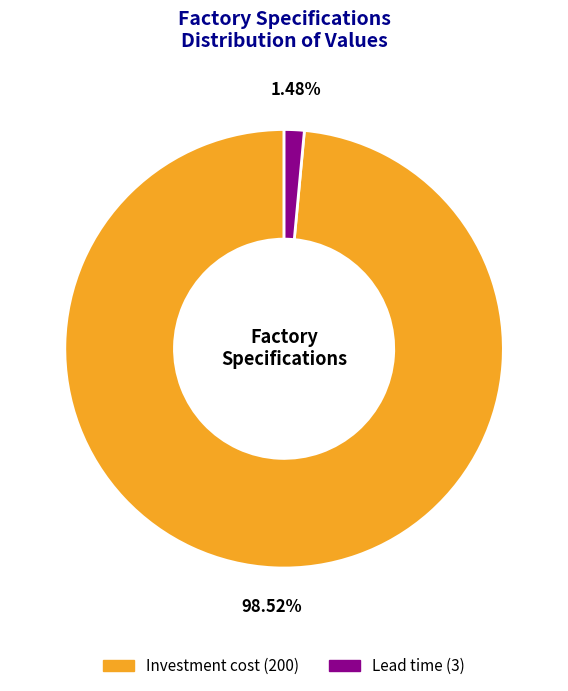

To the nearest percent, what is the combined percentage of Investment cost and Lead time?

100%